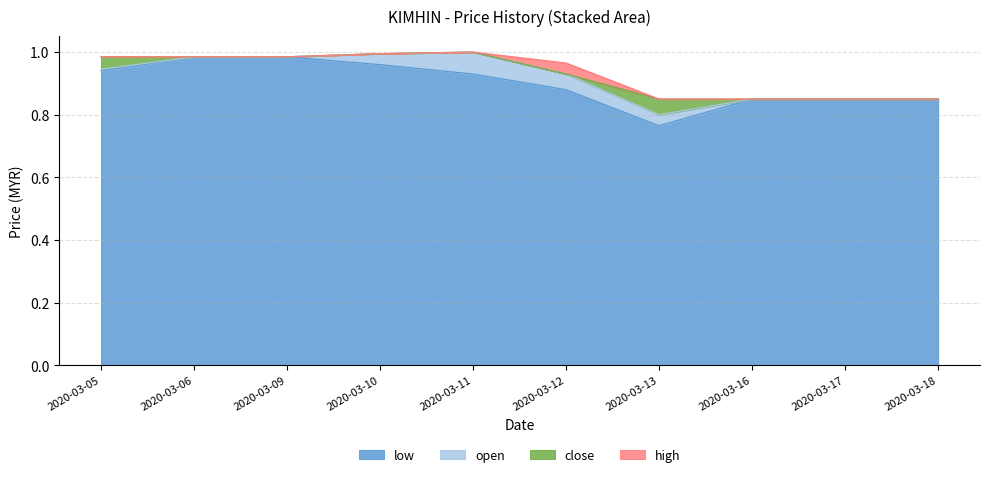

The value of low at 2020-03-11 is 0.6. True or false?

False